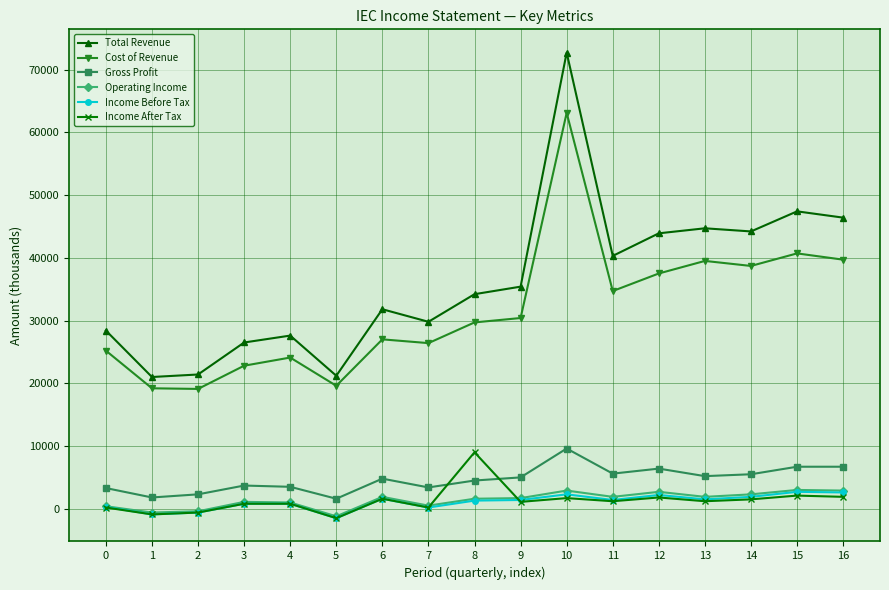

Which series changed the most between 12 and 16?

Total Revenue